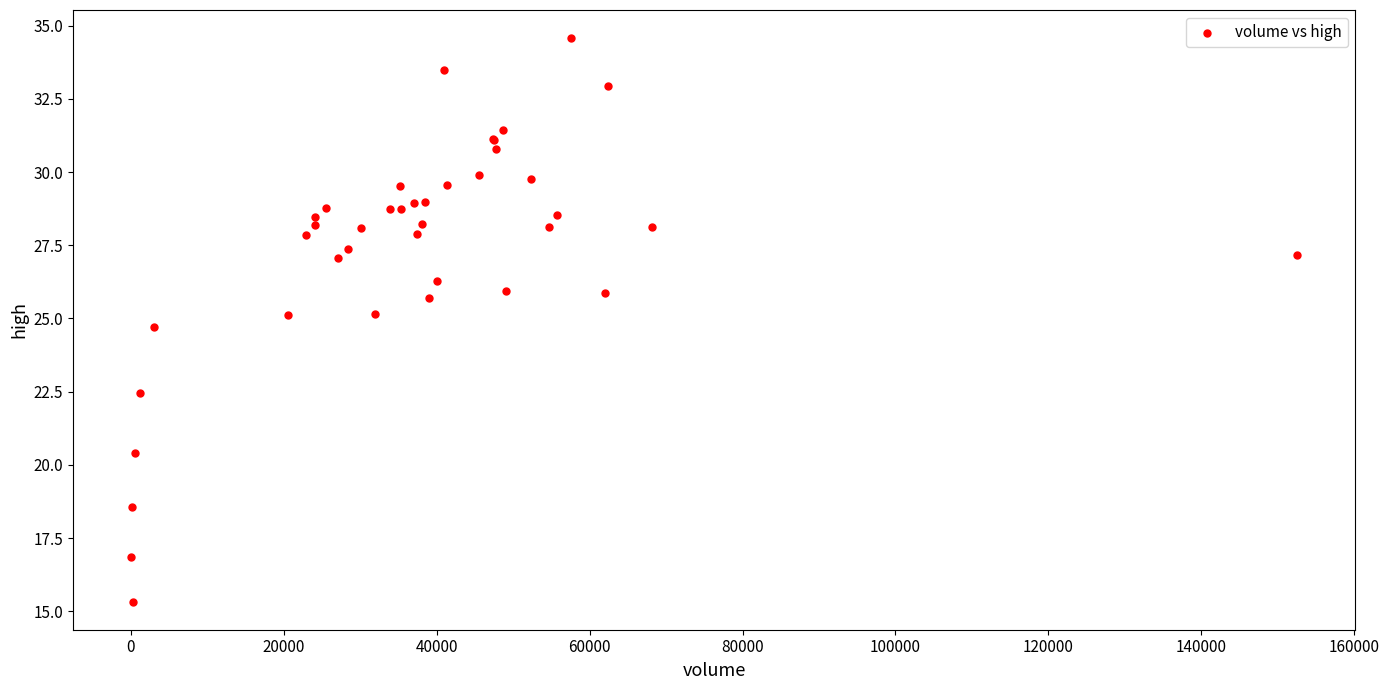

What Y value in the scatter plot is closest to 24?

24.7